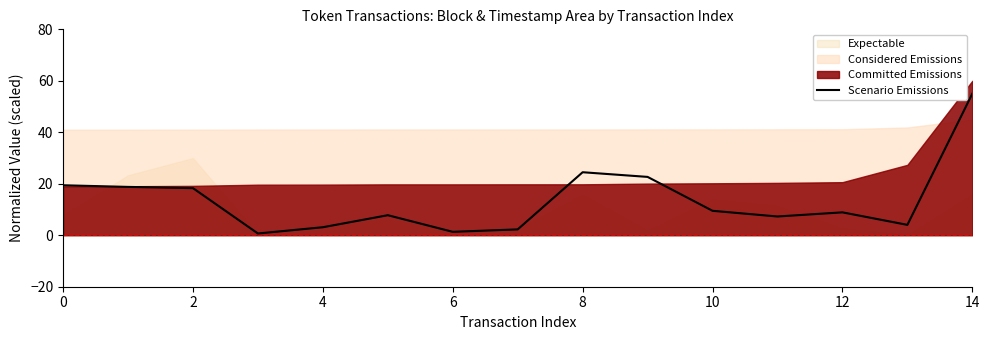

Count the number of categories in the chart.

15